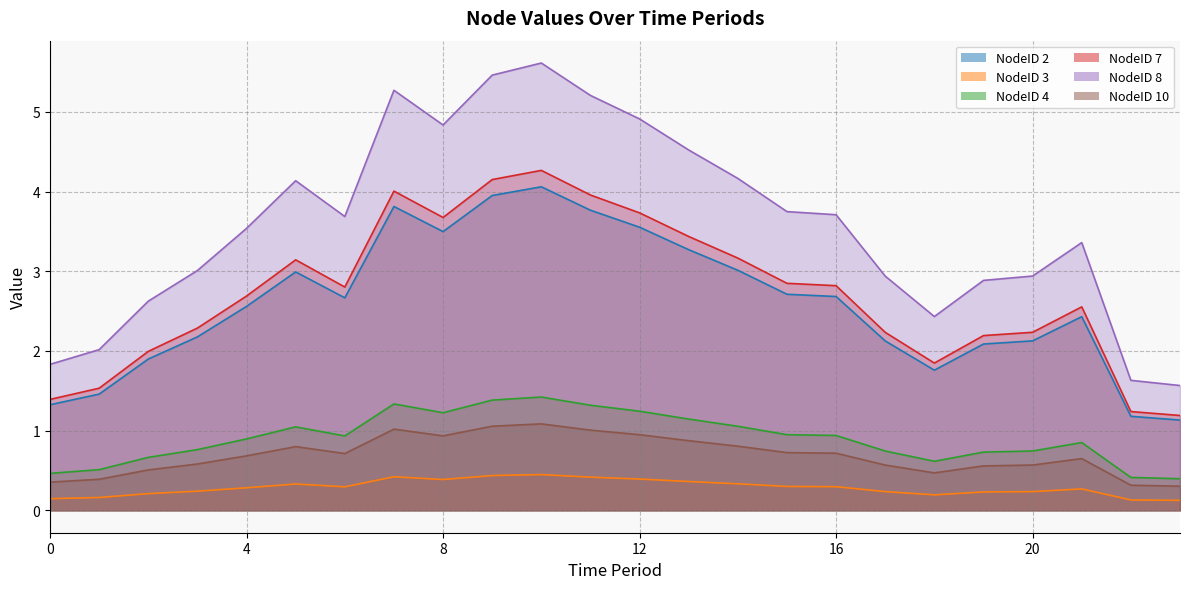

At how many categories does at least one series exceed 4?

9